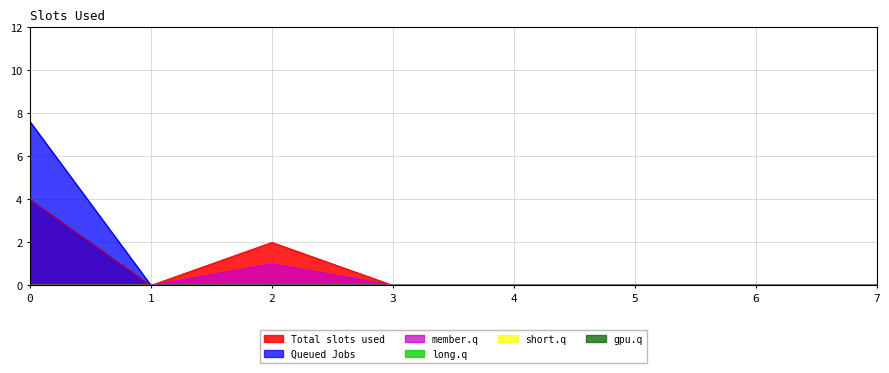

At which label is col_1 closest to 2?

2